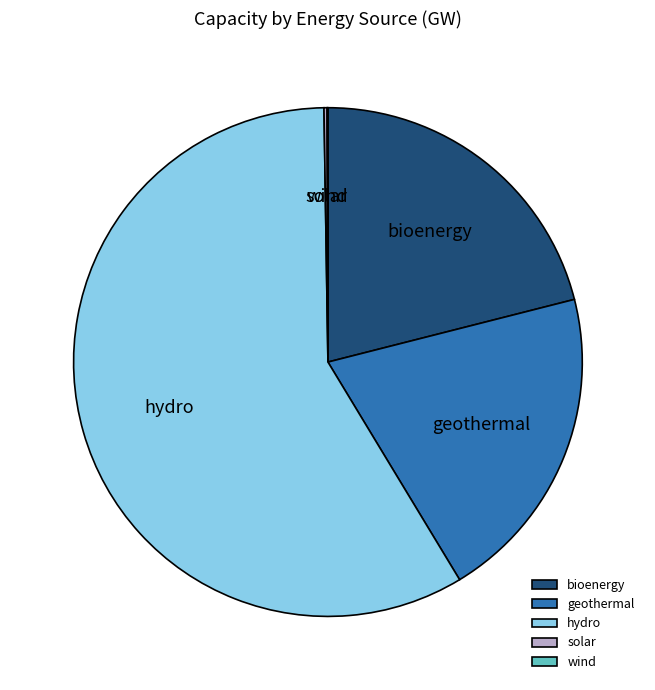

Do hydro and geothermal together represent more than half of the pie?

Yes